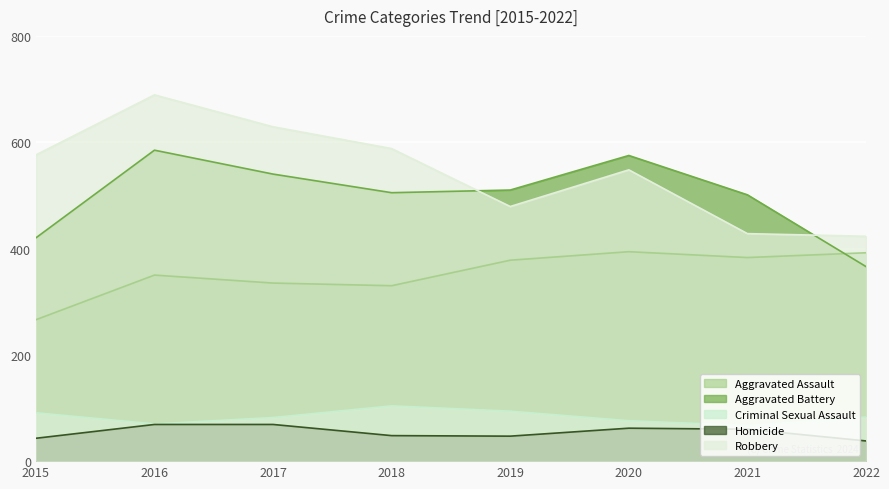

Which series has the largest total across all categories?

Robbery